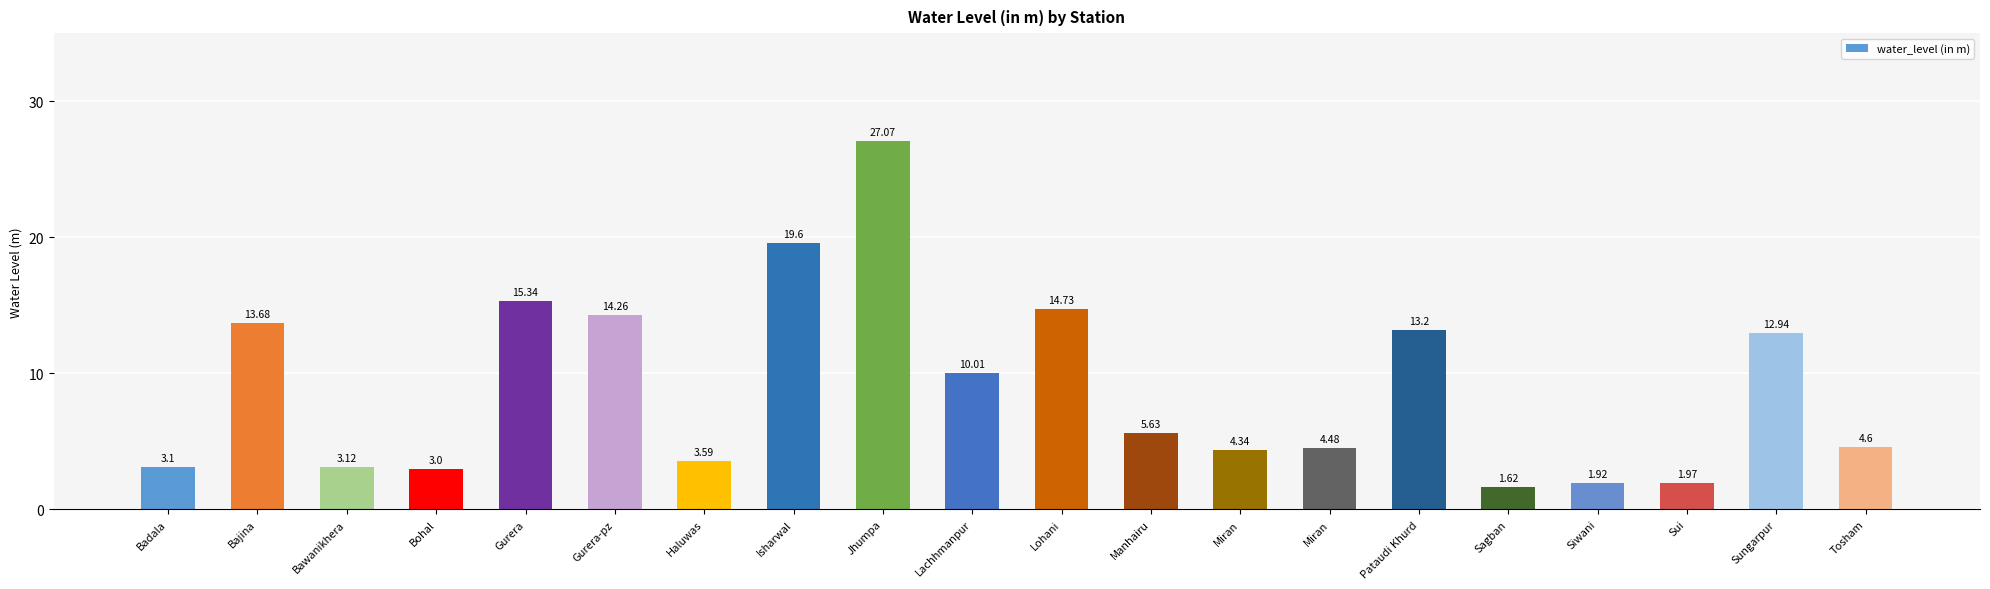

How many bars are there in total?

20